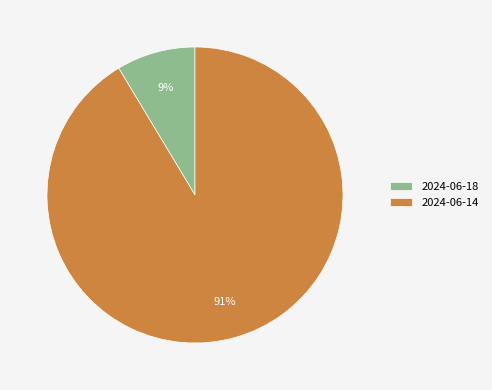

Which category accounts for the majority?

2024-06-14